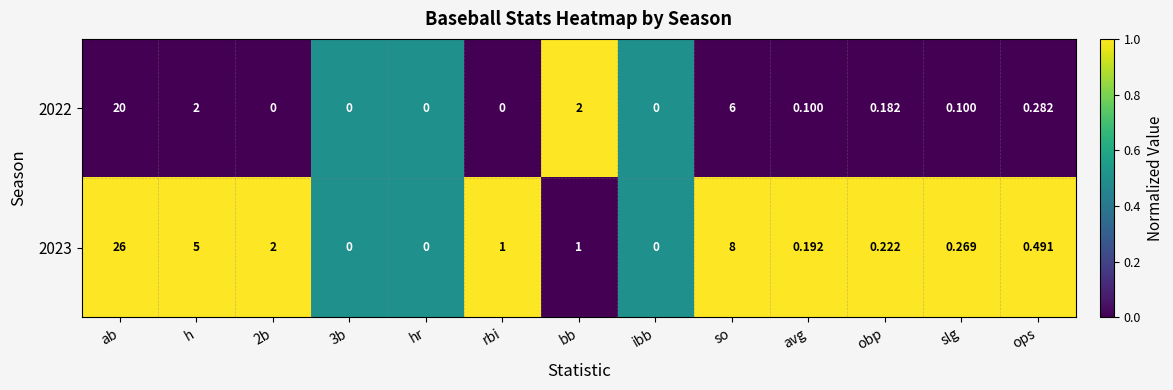

Which category has the highest value across all series?

ab